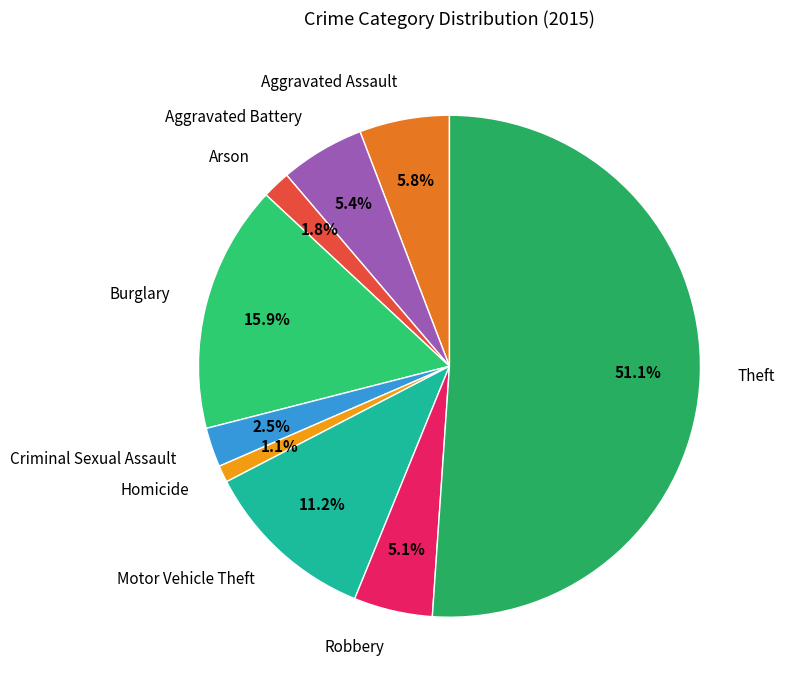

What is the largest slice in the pie chart?

Theft